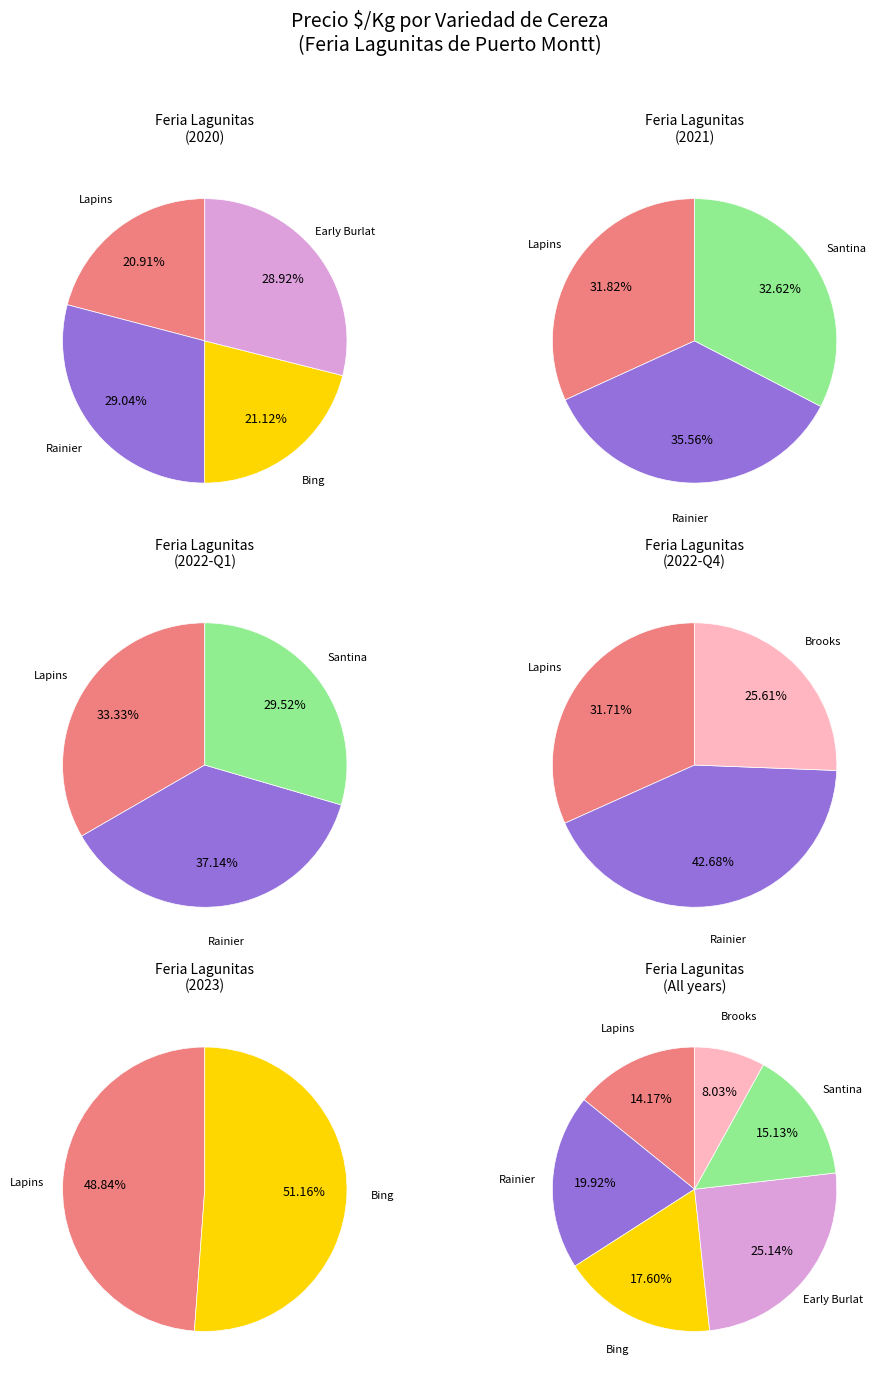

To the nearest percent, what is the difference between the largest and smallest slice percentages?

17%